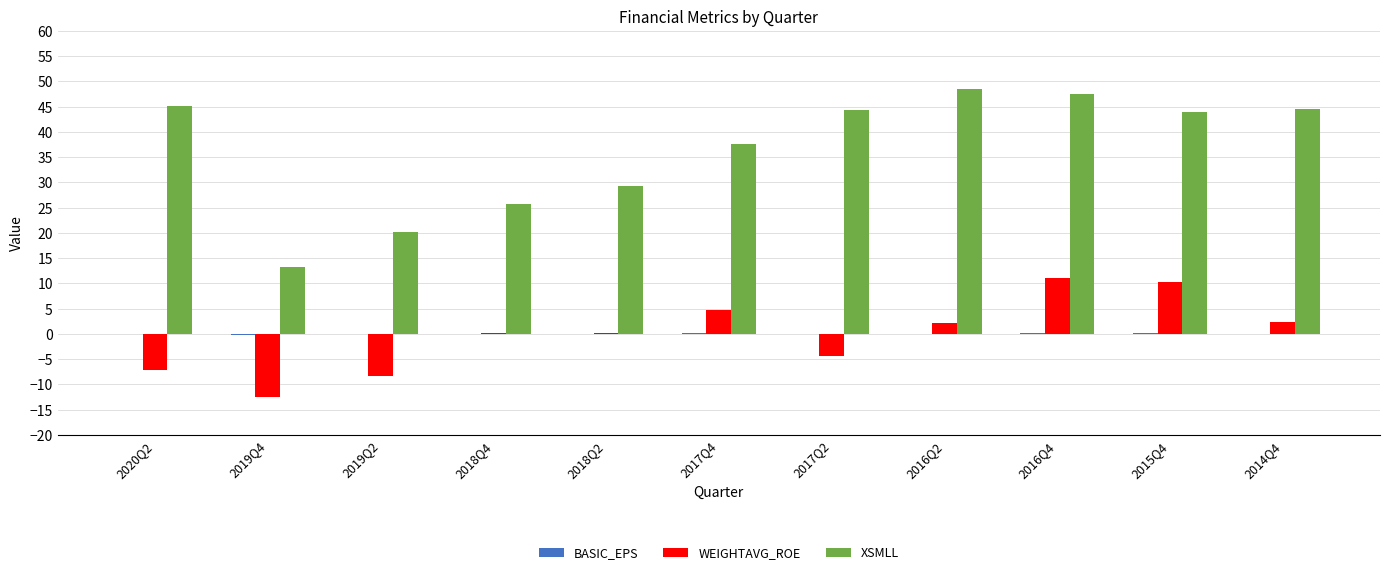

How many categories are shown in the chart?

11